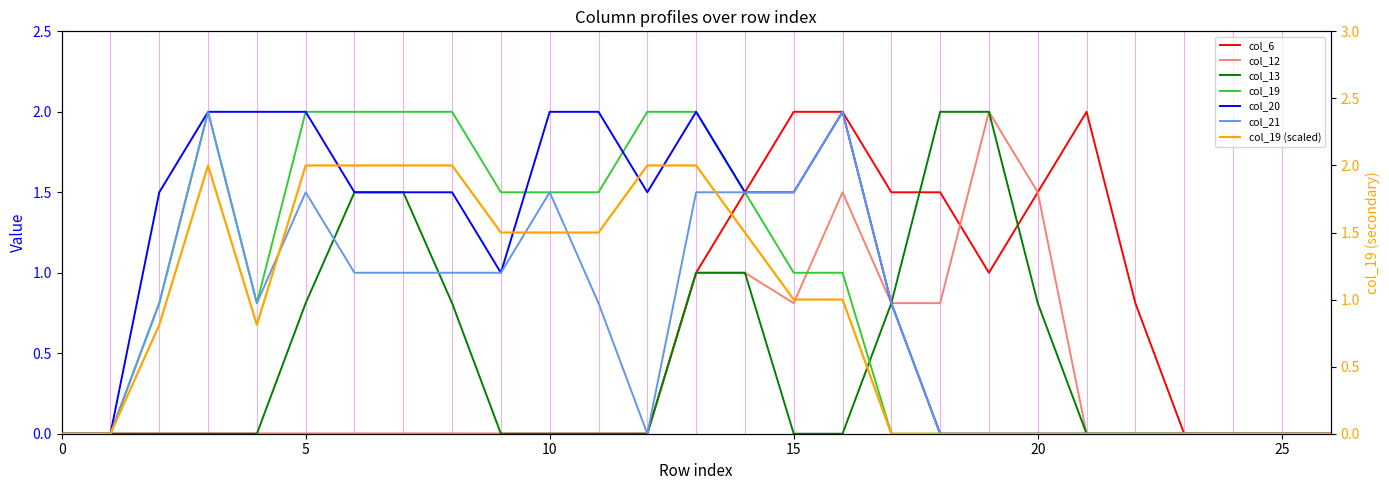

What is the sum of the col_19 values at 4 and 21?

0.8